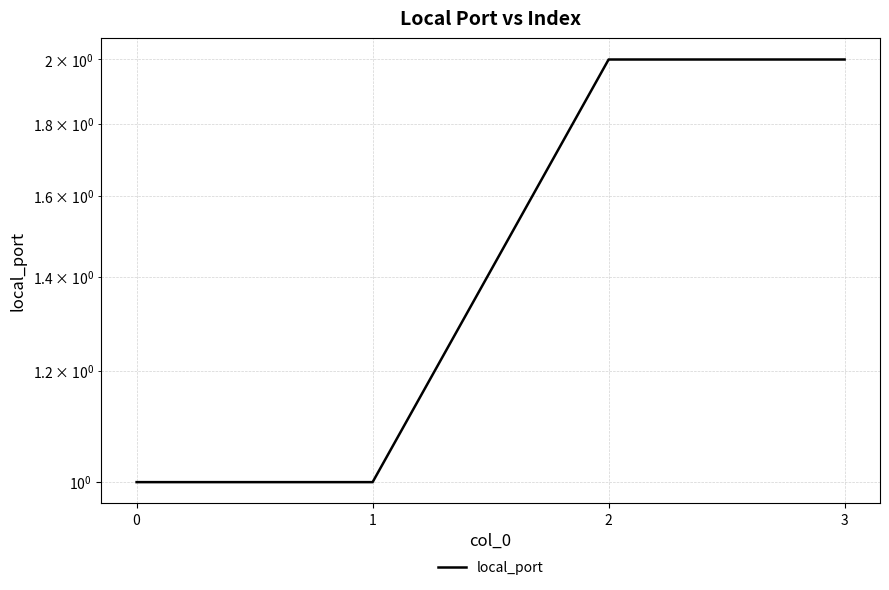

Reading right to left, extract all data points from this chart.

2	2	1	1